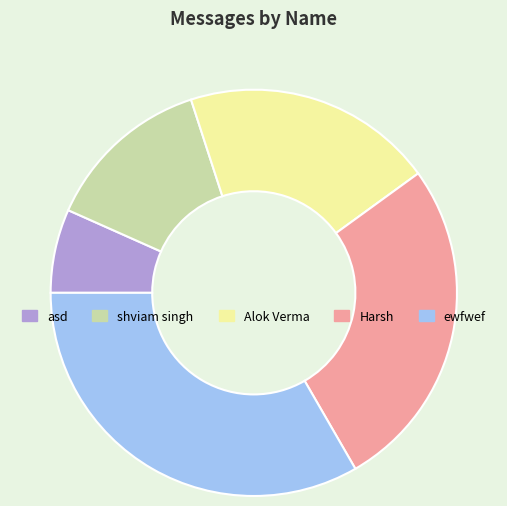

Approximately how many times larger is the value at shviam singh compared to Alok Verma?

0.7